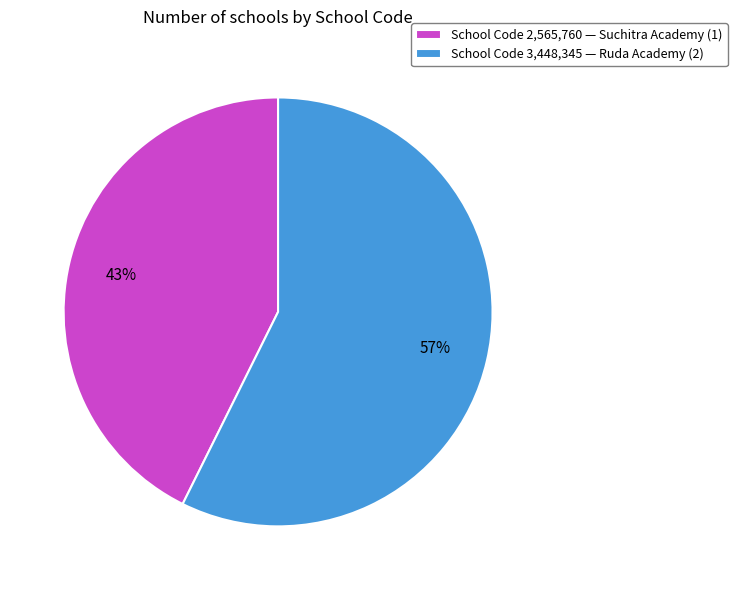

How many slices are in this pie chart?

2